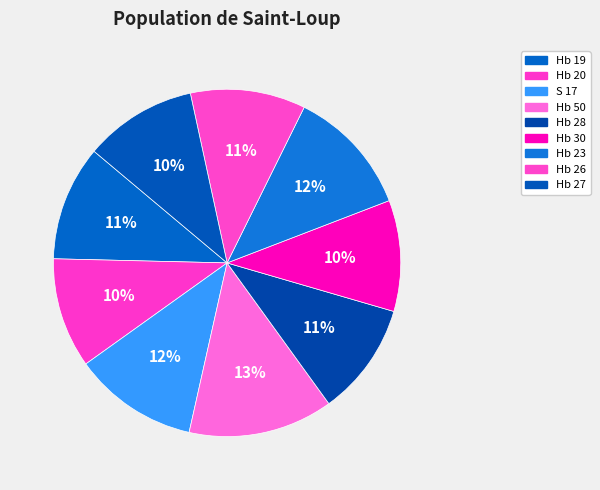

Which has a higher value, Hb 19 or Hb 50?

Hb 50